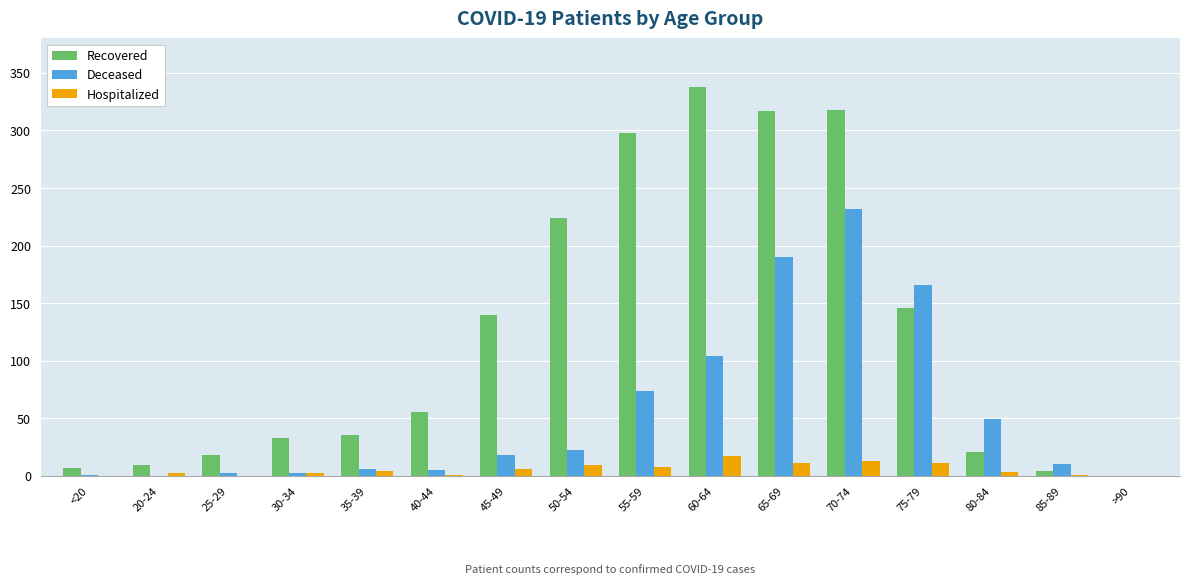

The value of Hospitalized at 70-74 is 13. True or false?

True